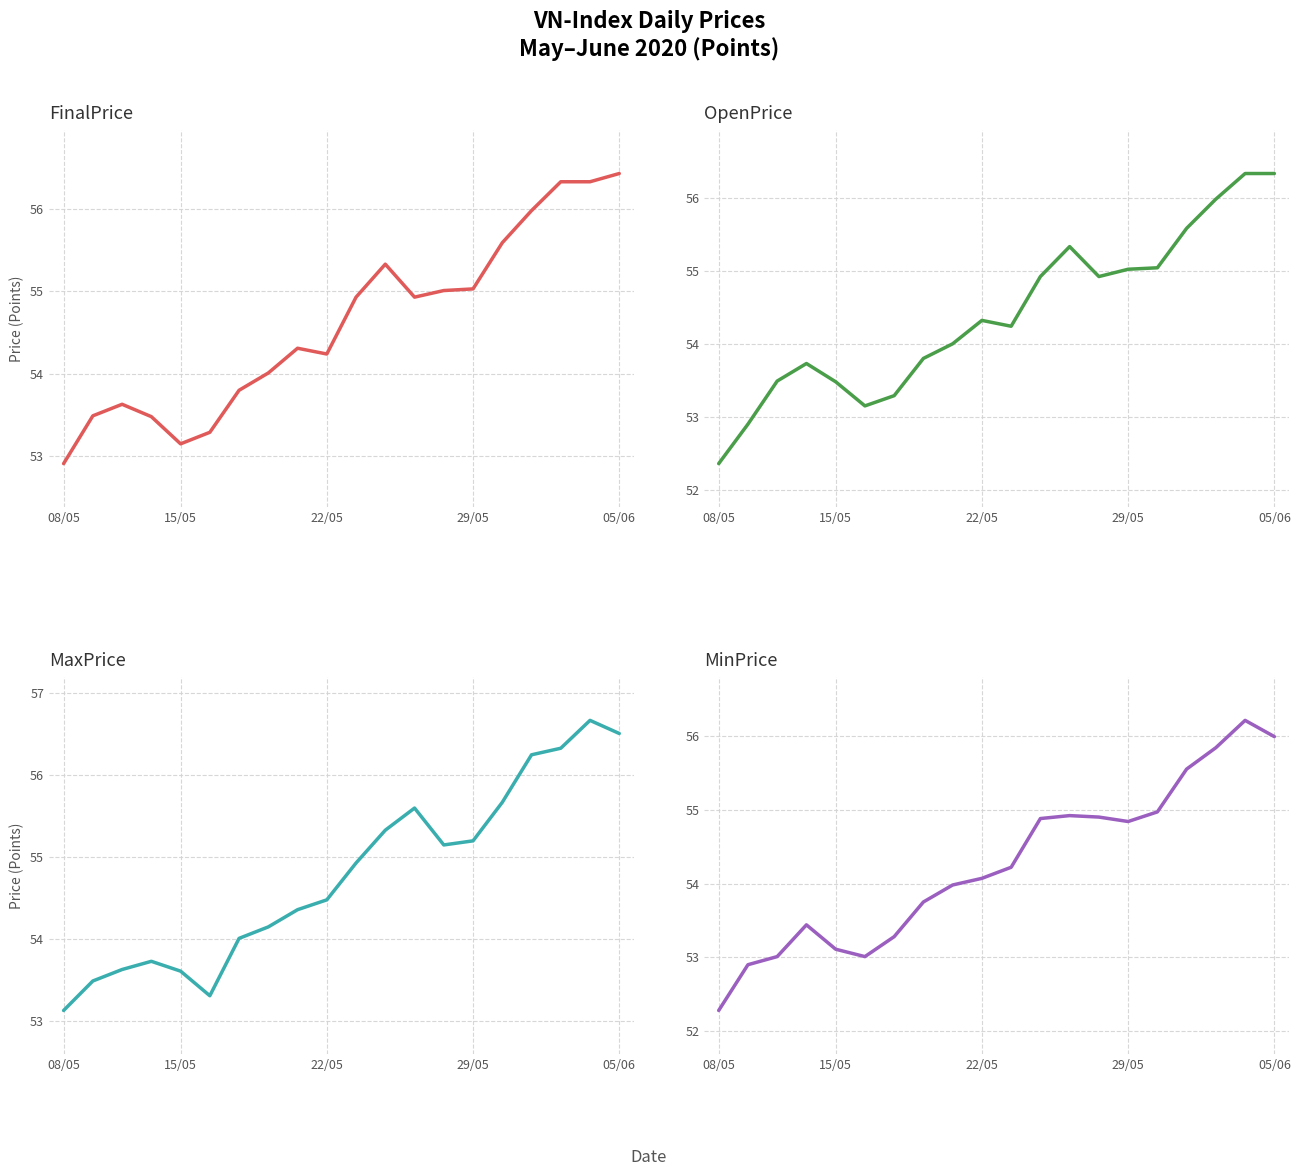

Where does the MinPrice series first go above 54?

22/05